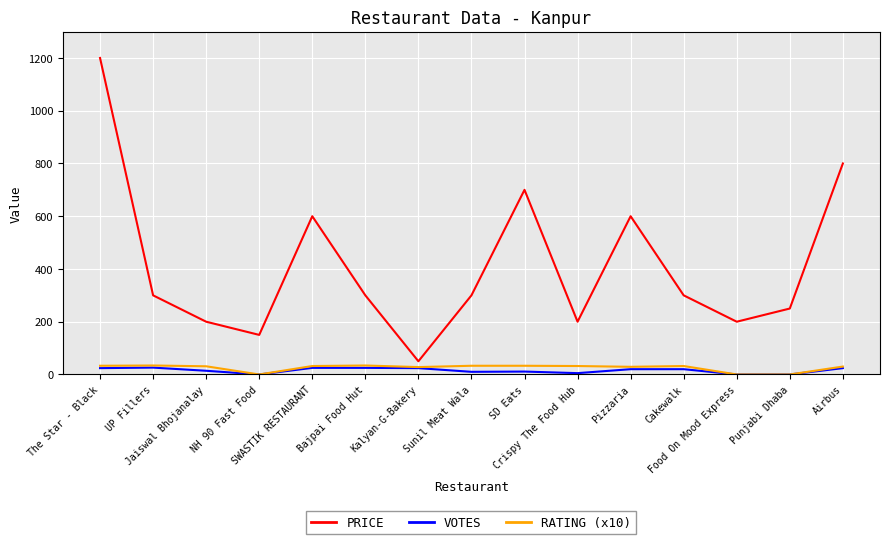

True or false: PRICE and VOTES cross at least once.

False